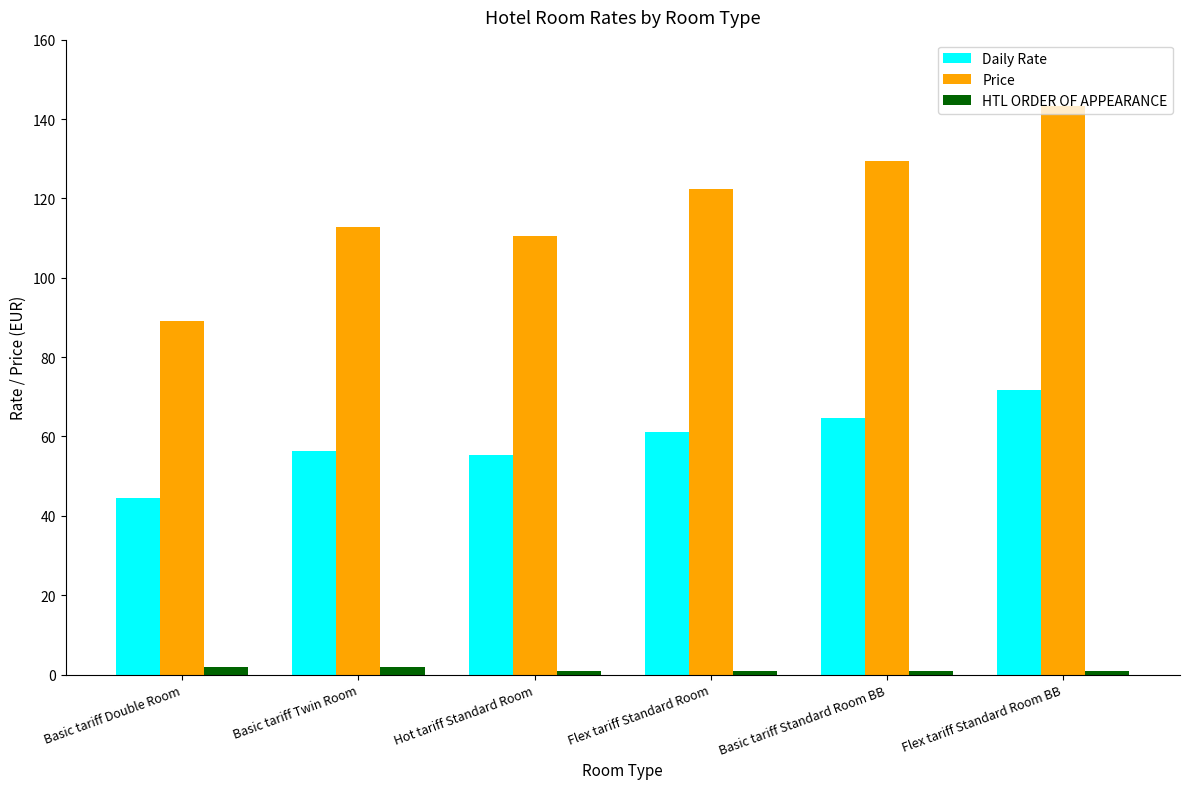

Are the bars grouped side by side (vs. stacked)?

Yes